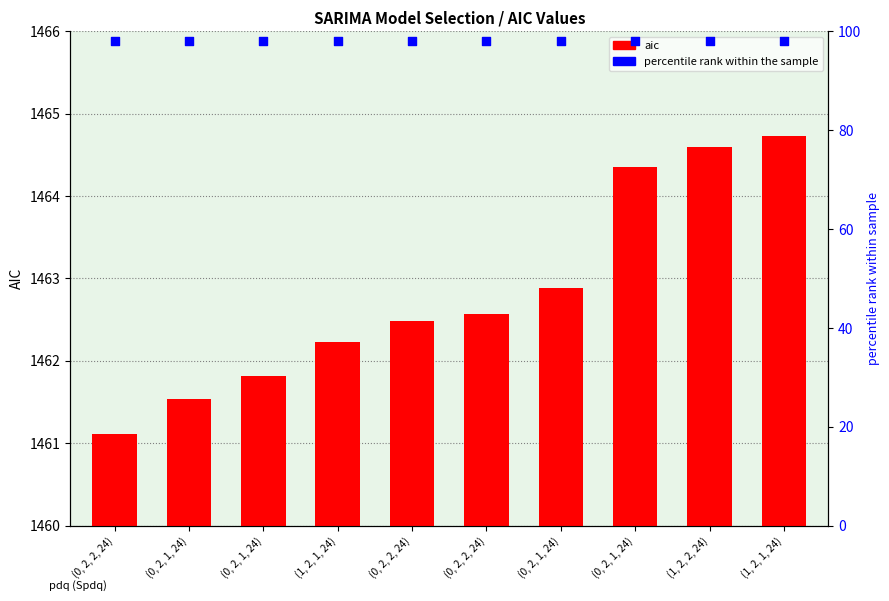

What is the total value across all series at (1, 2, 2, 24)?

1562.6